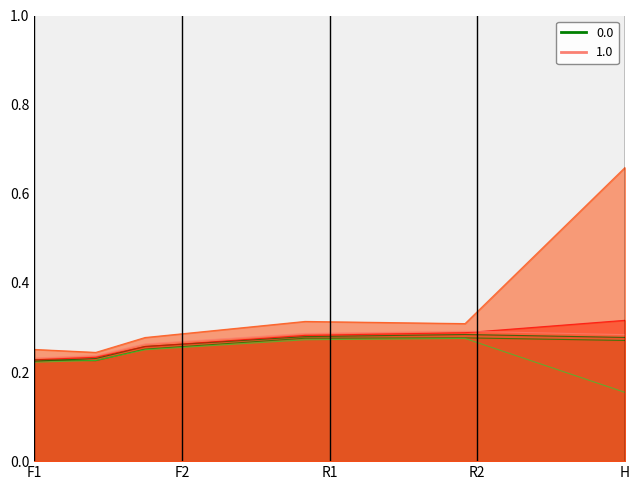

How many lines are shown in the chart?

6